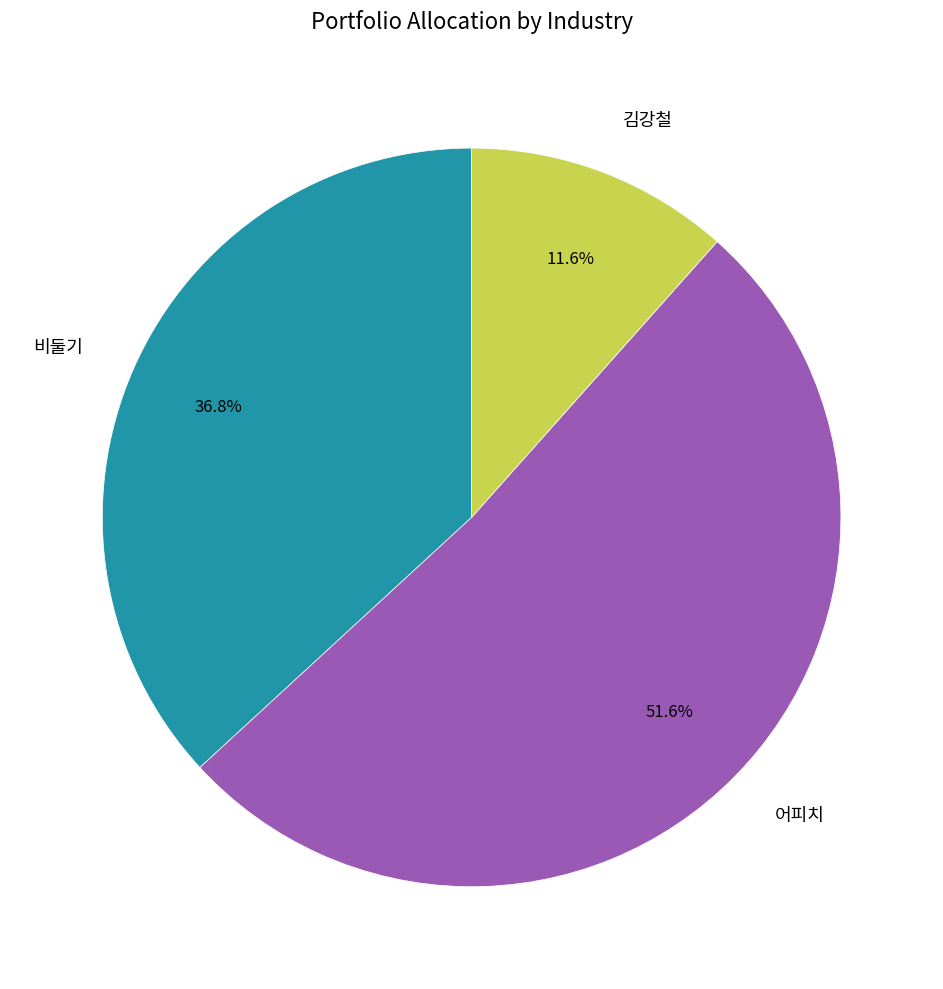

To the nearest percent, what is the difference between the largest and smallest slice percentages?

40%